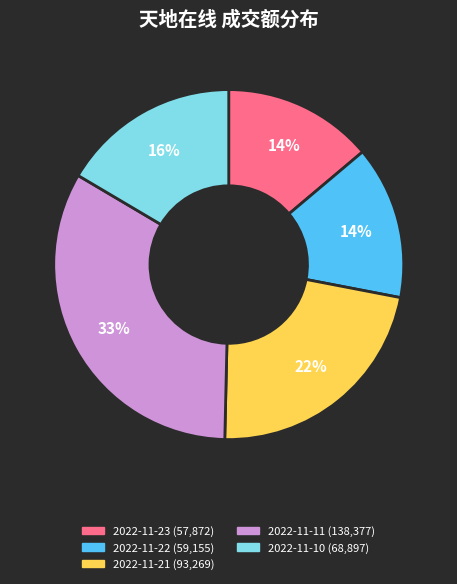

Does any single category account for the majority?

No